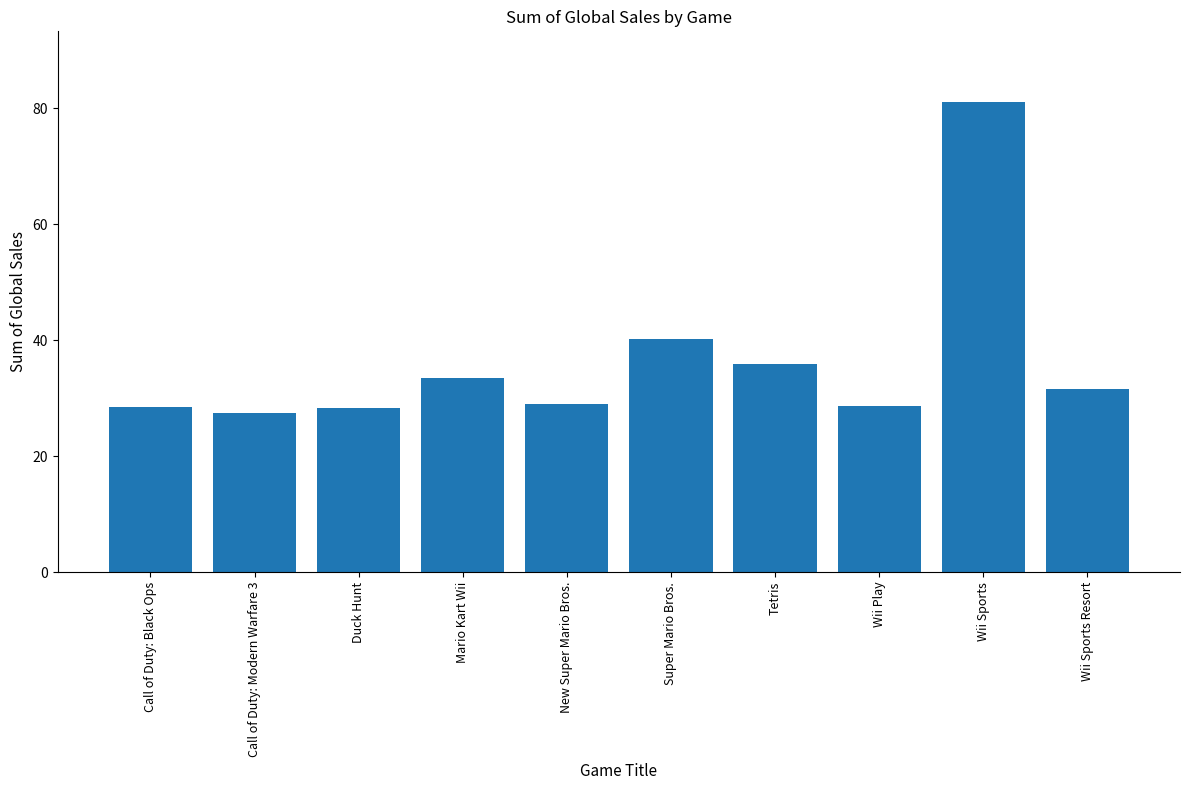

What is the sum of all values?

364.4